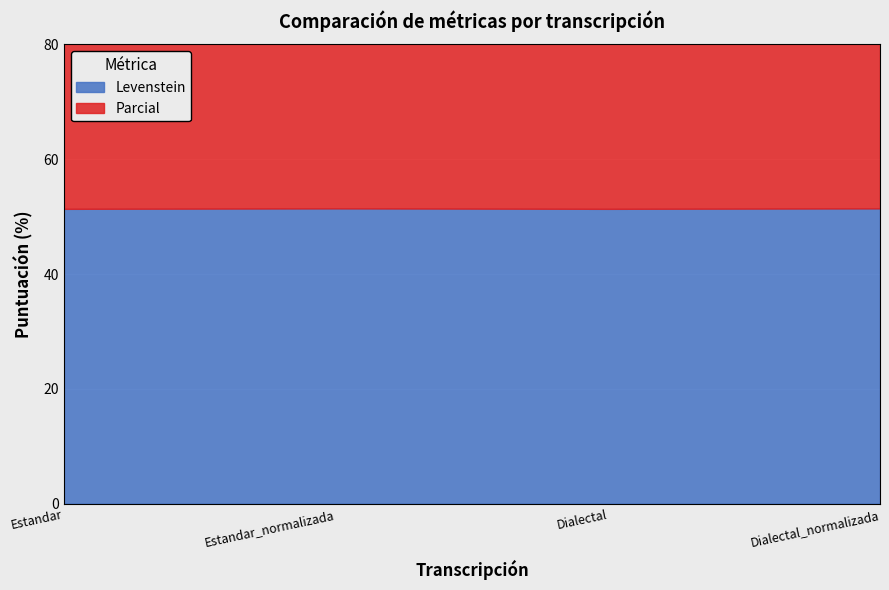

What is the difference between the maximum and minimum values in the Levenstein series?

0.1